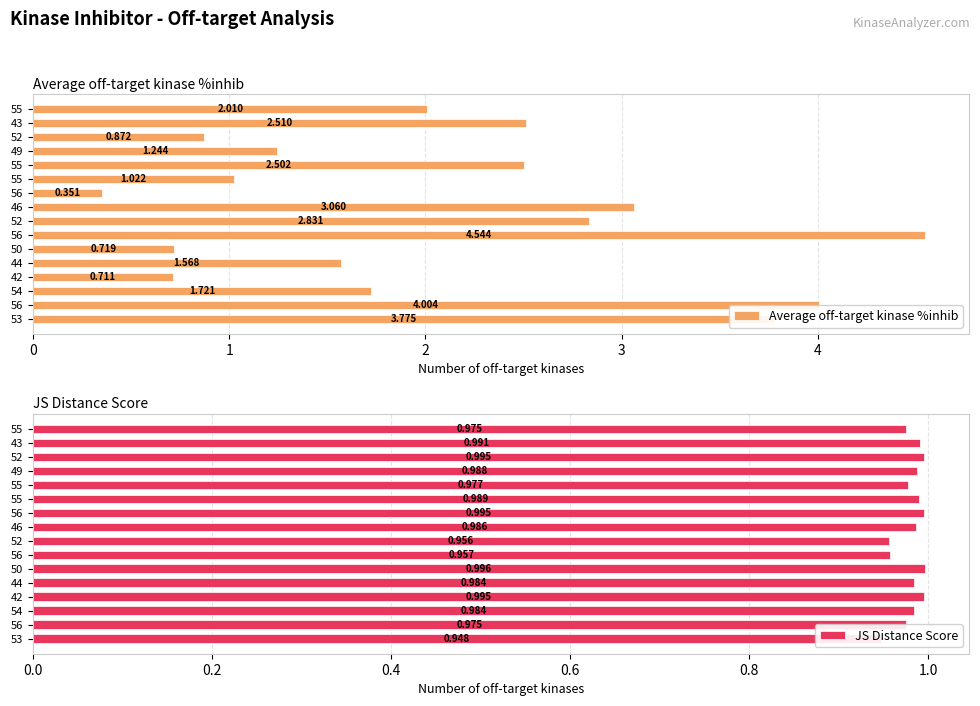

Reading left to right, transcribe all the data shown in this chart.

Average off-target kinase %inhib: 3.8	4.0	1.7	0.7	1.6	0.7	4.5	2.8	3.1	0.4	1.0	2.5	1.2	0.9	2.5	2.0
JS Distance Score: 0.9	1.0	1.0	1.0	1.0	1.0	1.0	1.0	1.0	1.0	1.0	1.0	1.0	1.0	1.0	1.0